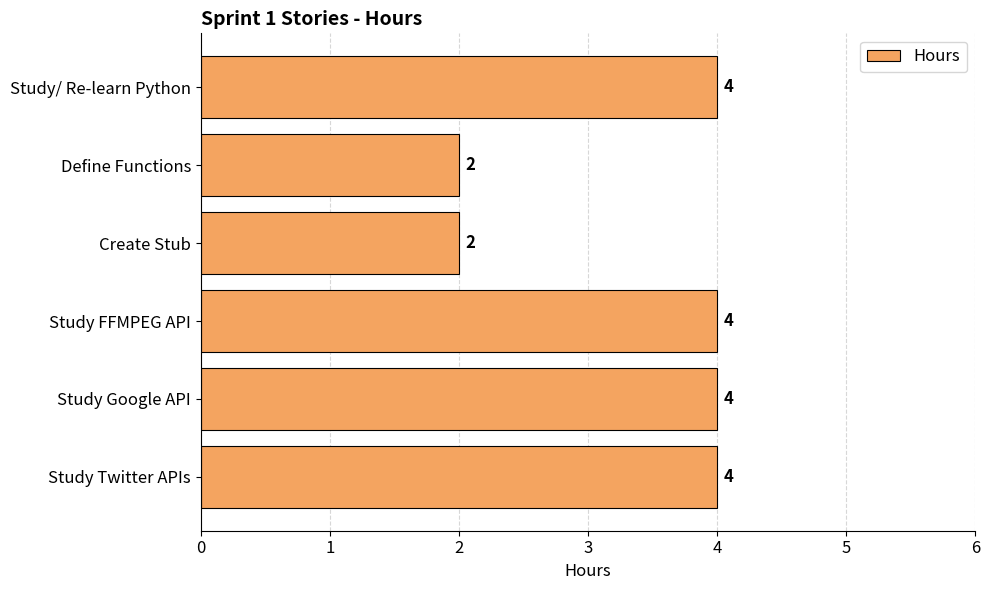

Reading bottom to top, extract all data points from this chart.

Study Twitter APIs=4	Study Google API=4	Study FFMPEG API=4	Create Stub=2	Define Functions=2	Study/ Re-learn Python=4